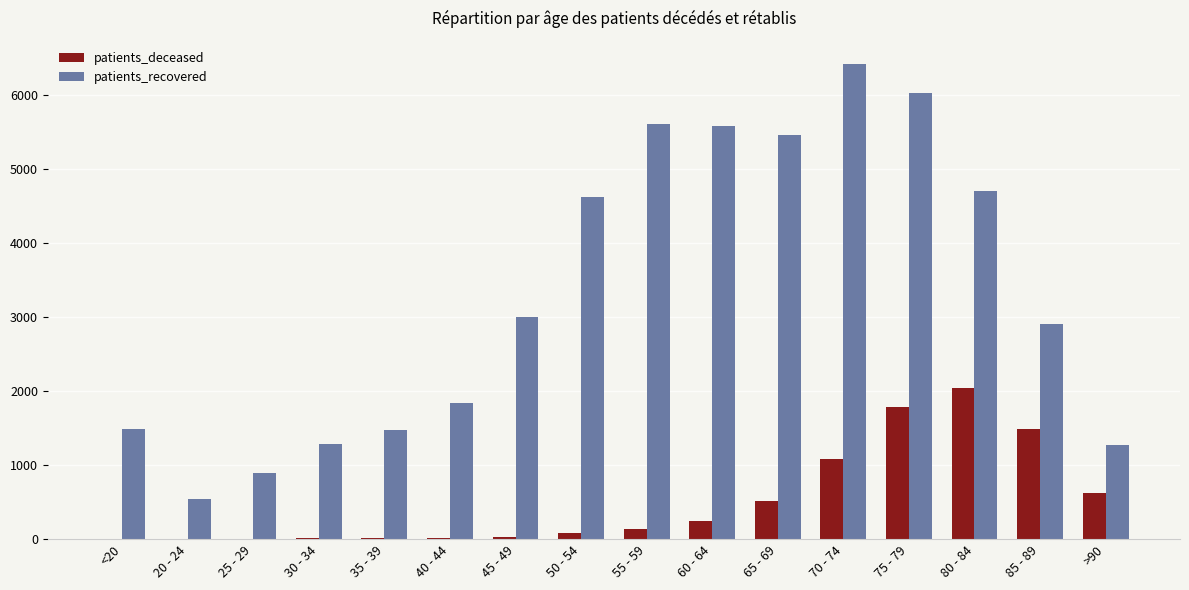

What is the maximum value shown in the chart?

6416